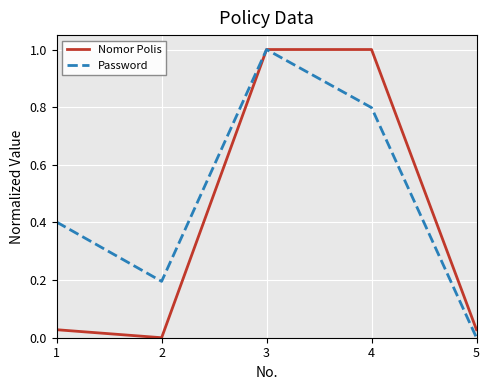

What is the difference between the second highest and second lowest values in the Nomor Polis series?

1.0